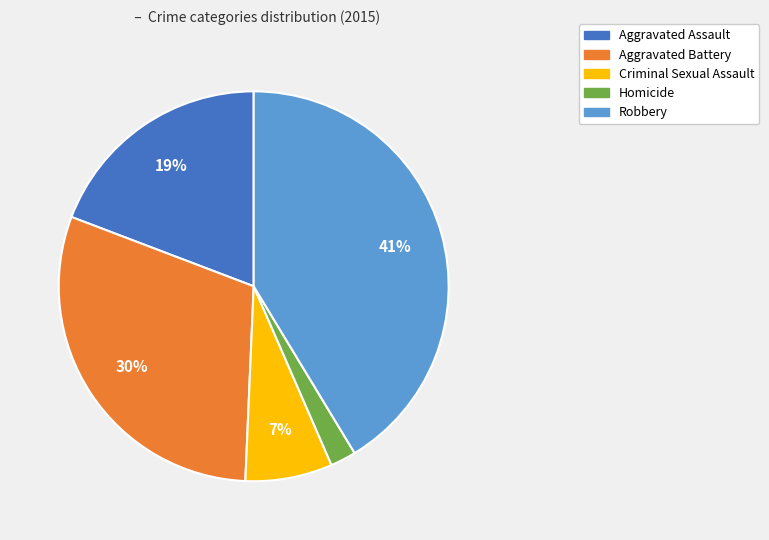

To the nearest percent, what portion does Robbery represent?

41%